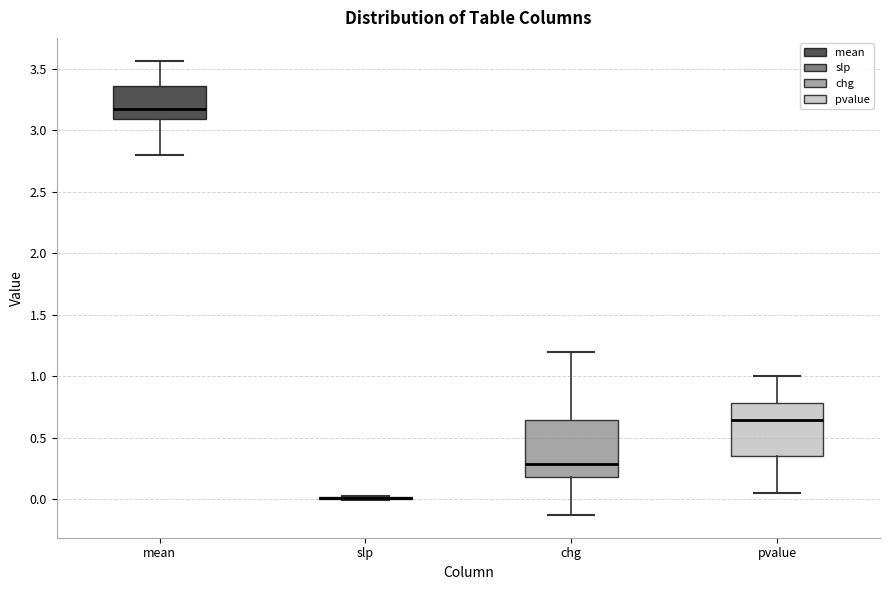

Reading left to right, read every box against the y-axis: the position of its median line, the range the box covers, and the ends of its whiskers. The values are not printed on the chart, so give them approximately, as read against the axis.

mean: median 3.15, box 3.10 to 3.35, whiskers 2.80 to 3.55
slp: box collapsed to a line at 0.00, whiskers 0.00 to 0.05
chg: median 0.30, box 0.20 to 0.65, whiskers -0.15 to 1.20
pvalue: median 0.65, box 0.35 to 0.80, whiskers 0.05 to 1.00